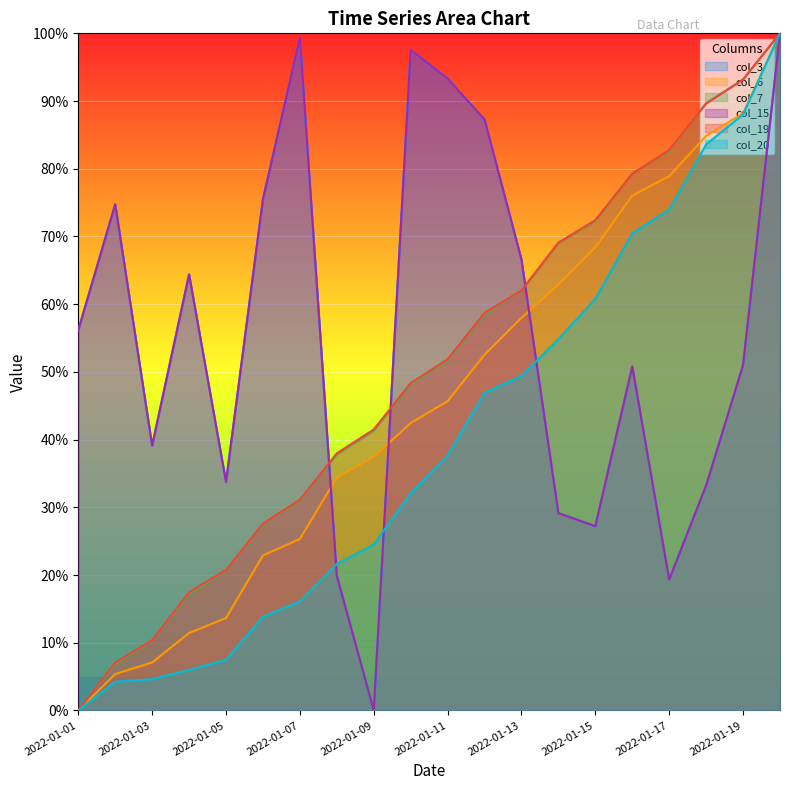

What is the sum of all col_19 values?

1001.1